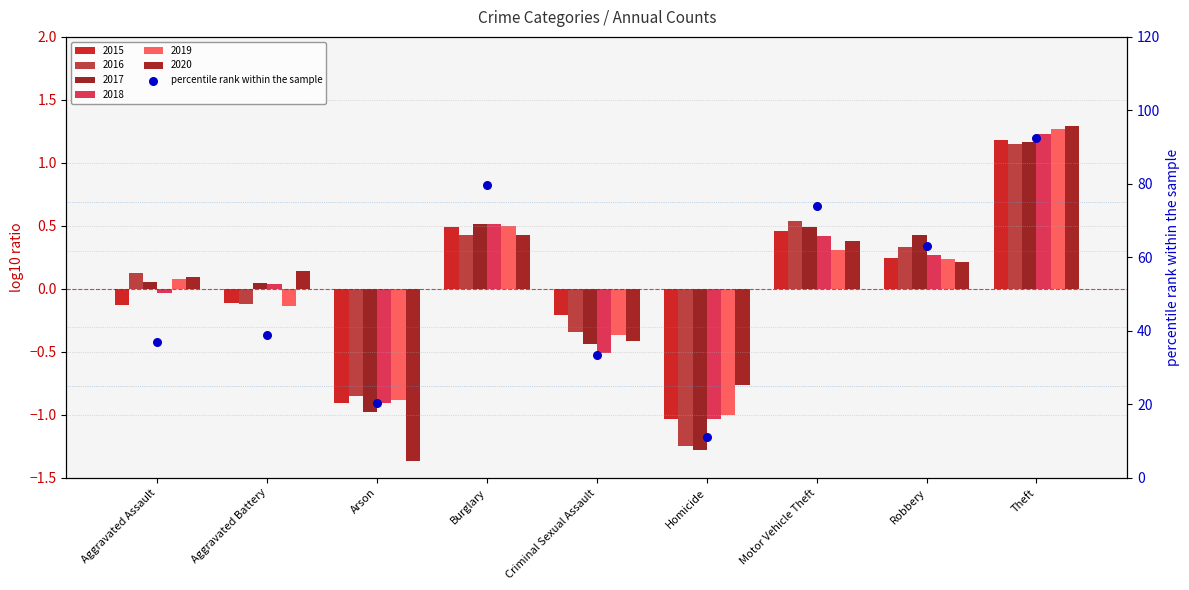

Between Aggravated Battery and Criminal Sexual Assault, which is larger?

Aggravated Battery